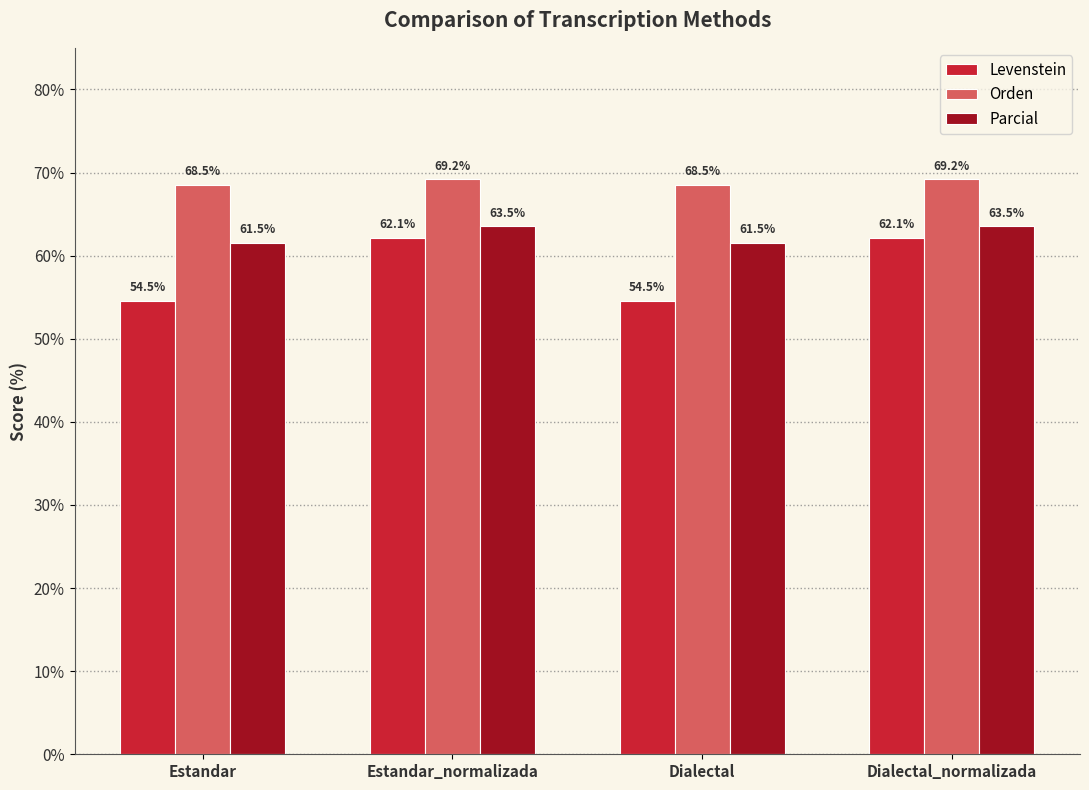

What is the maximum value shown in the chart?

69.2